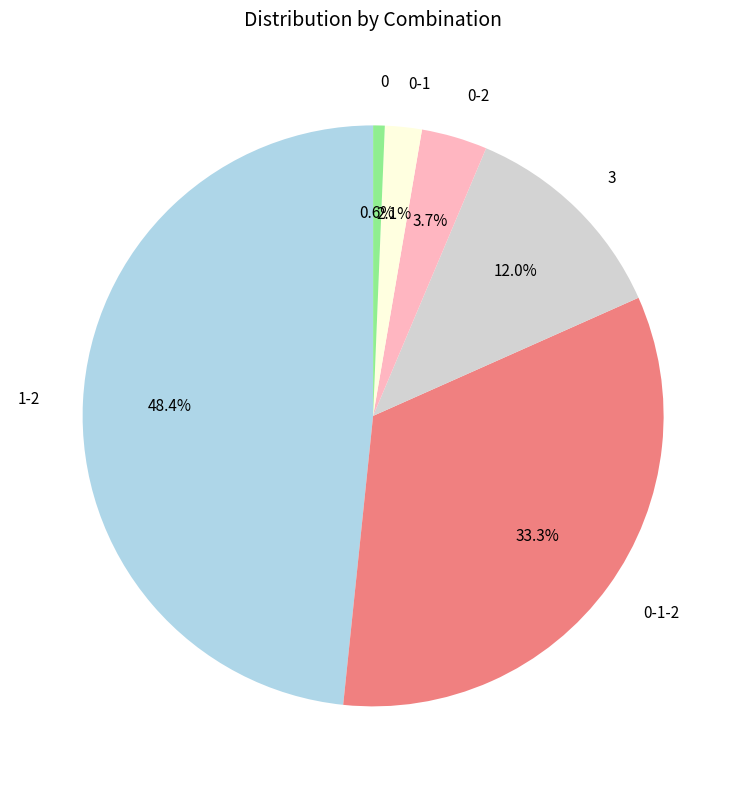

Is 0-1 the majority of the pie?

No